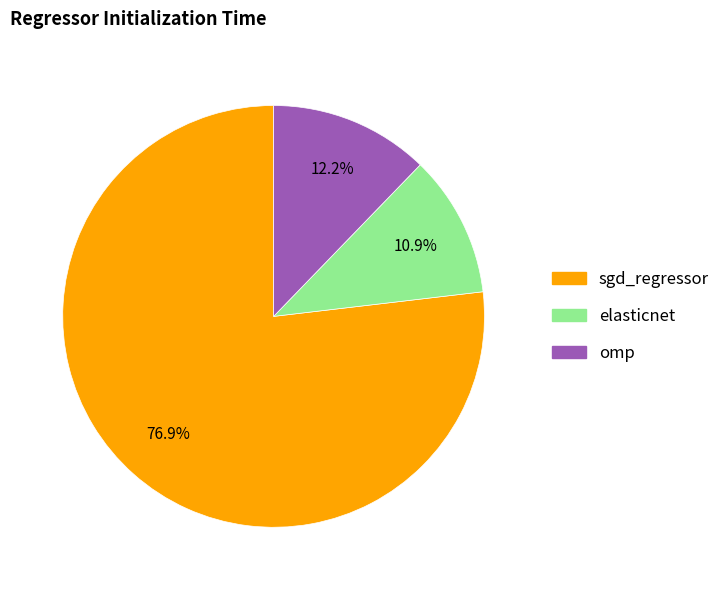

To the nearest percent, what is the average slice percentage?

33%